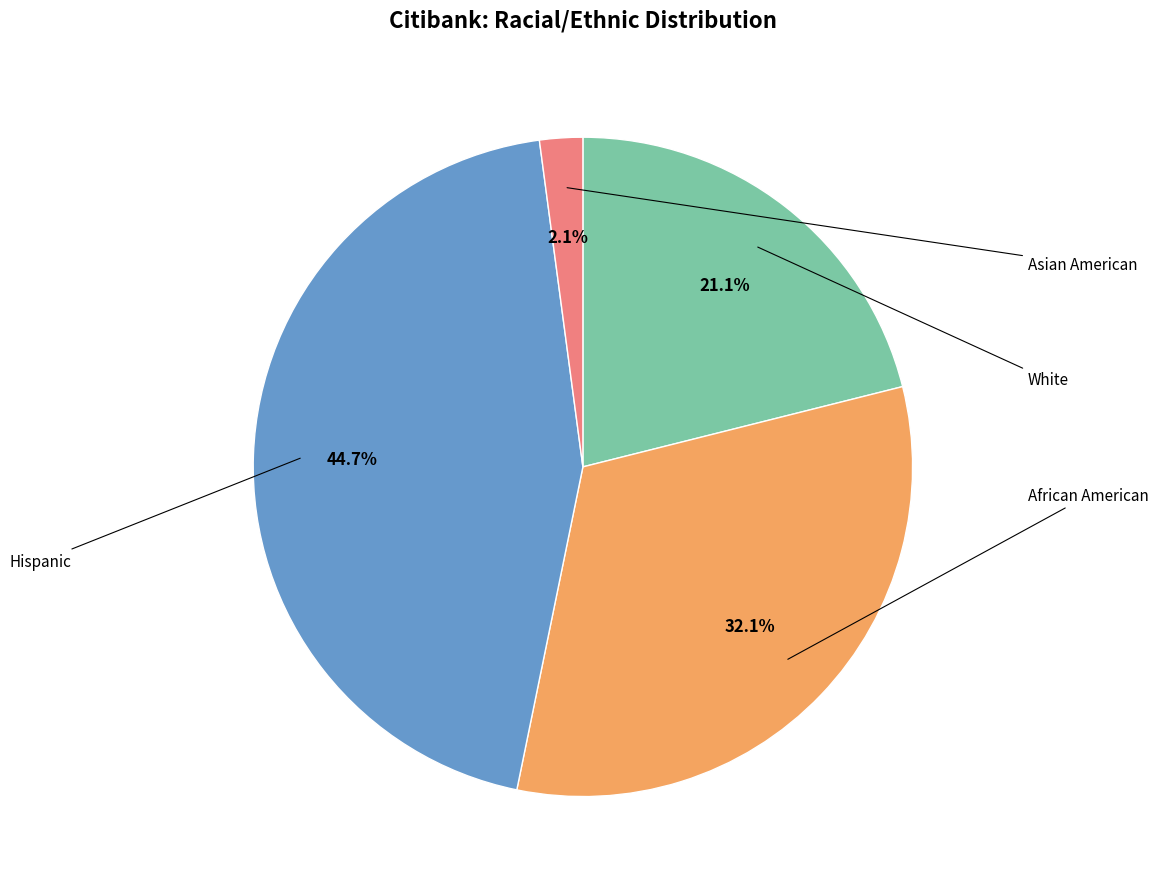

Is there a majority slice in this chart?

No